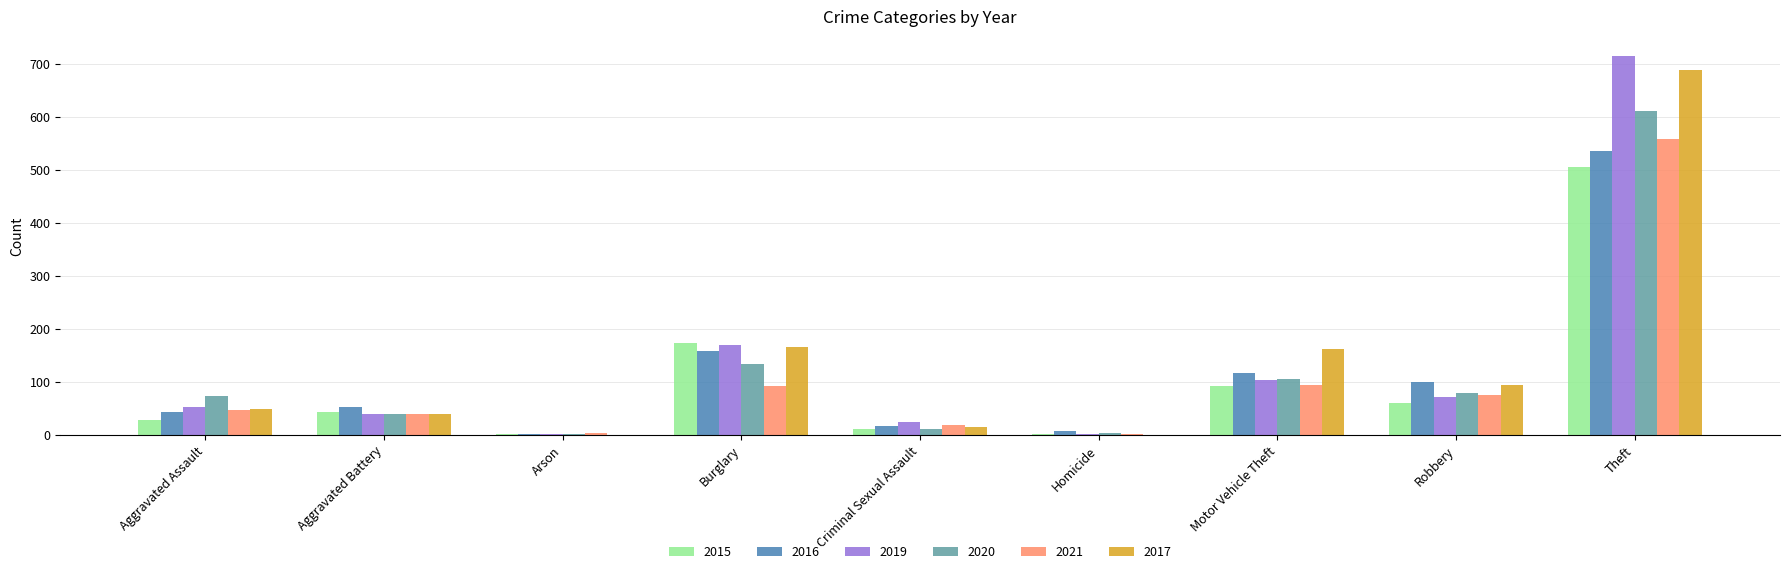

What is the approximate value of 2021 at Aggravated Battery?

40